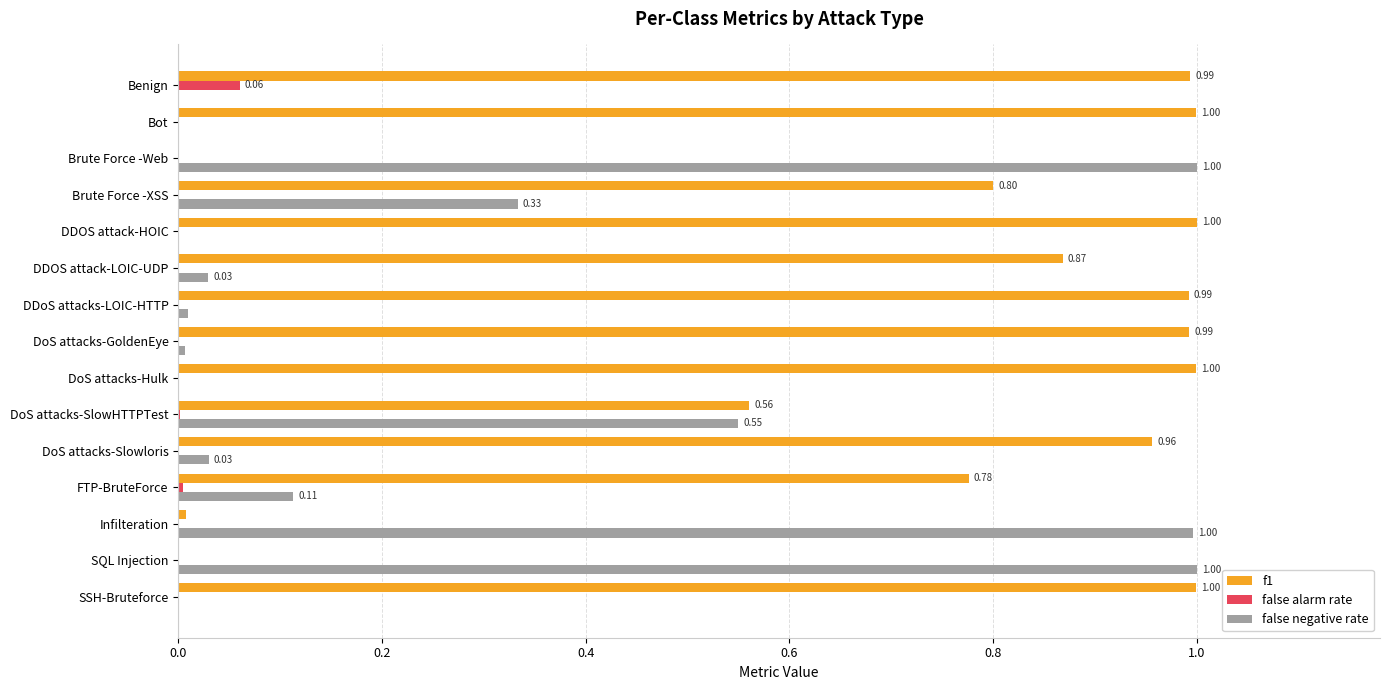

Between Brute Force -XSS and DoS attacks-GoldenEye, which series saw the biggest shift?

false negative rate